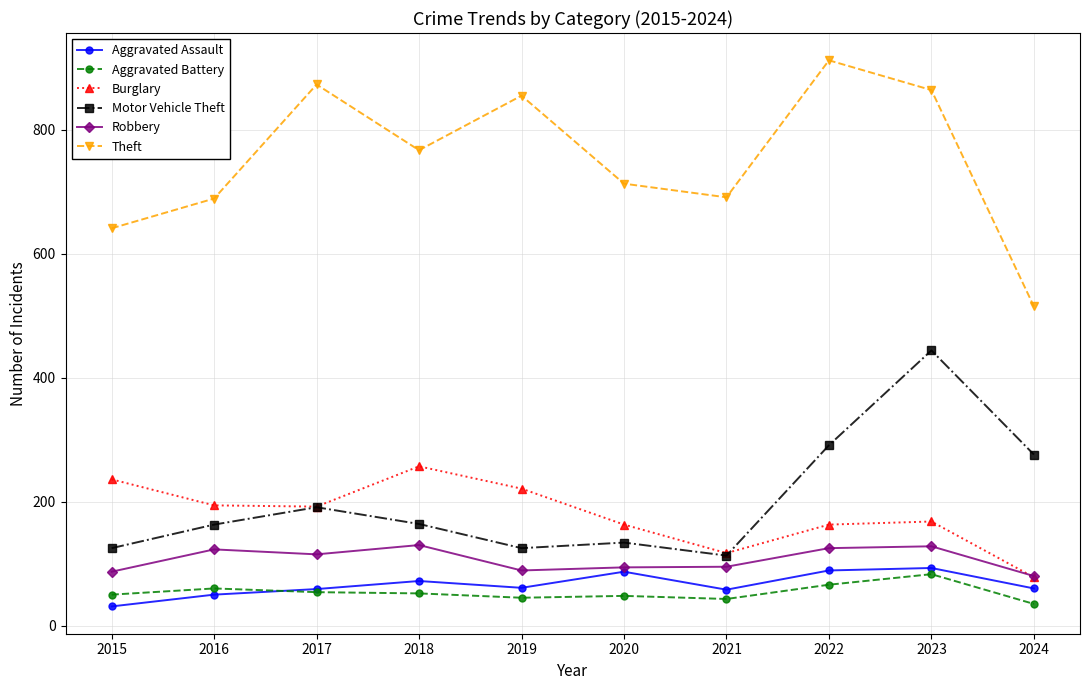

Which series has the largest range (max minus min)?

Theft